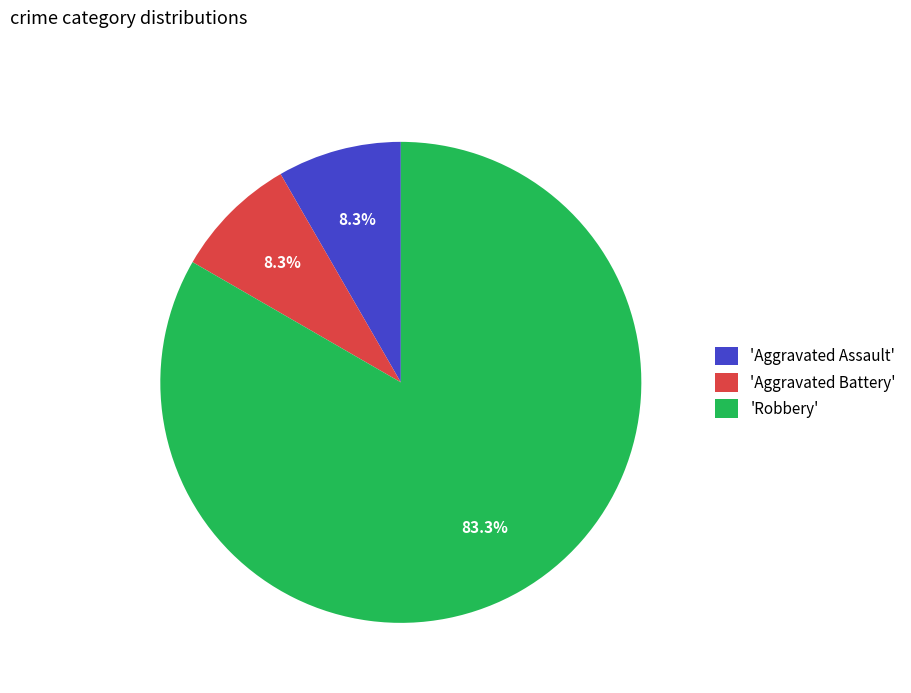

Which category has the biggest portion of the pie?

'Robbery'